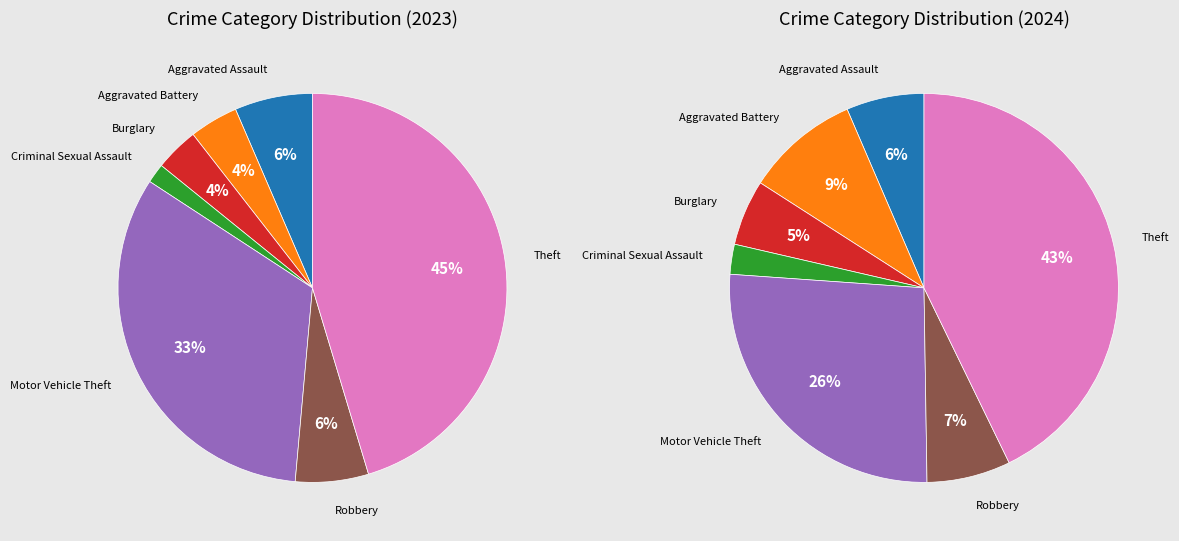

The Criminal Sexual Assault slice represents 14% of the pie. True or false?

False